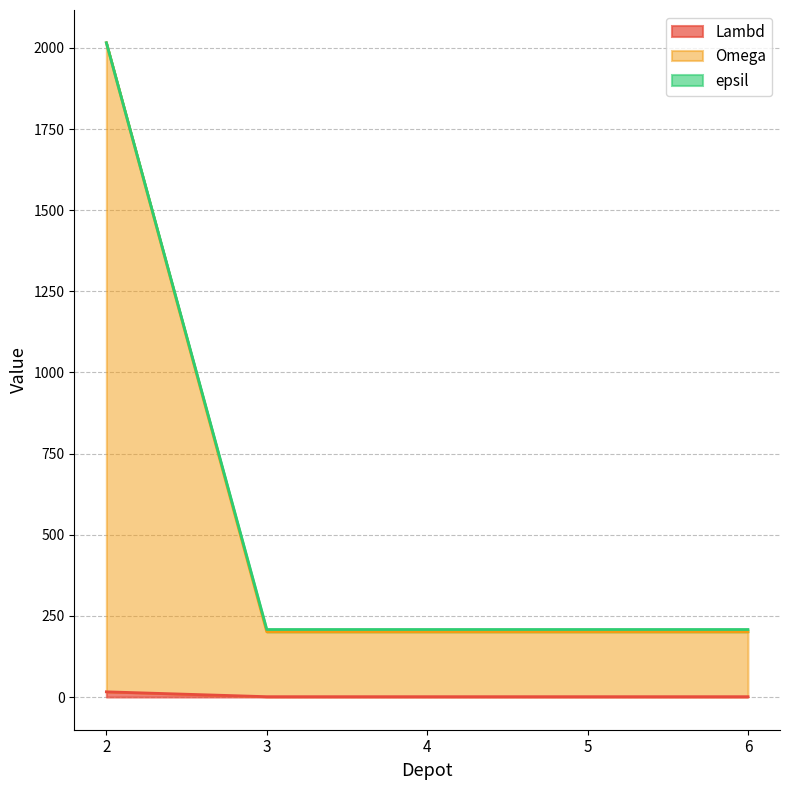

At which category does the chart reach its peak across all series?

2